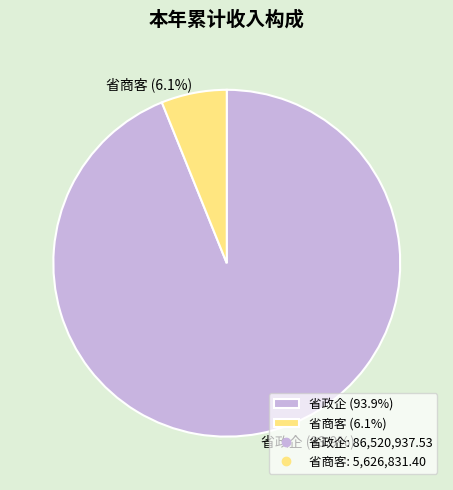

What is the total percentage of 省商客 and 省政企?

100.0%